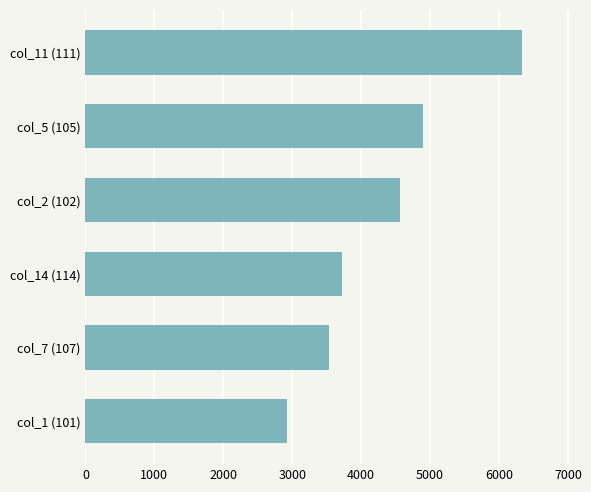

How many data points are less than 4558?

3